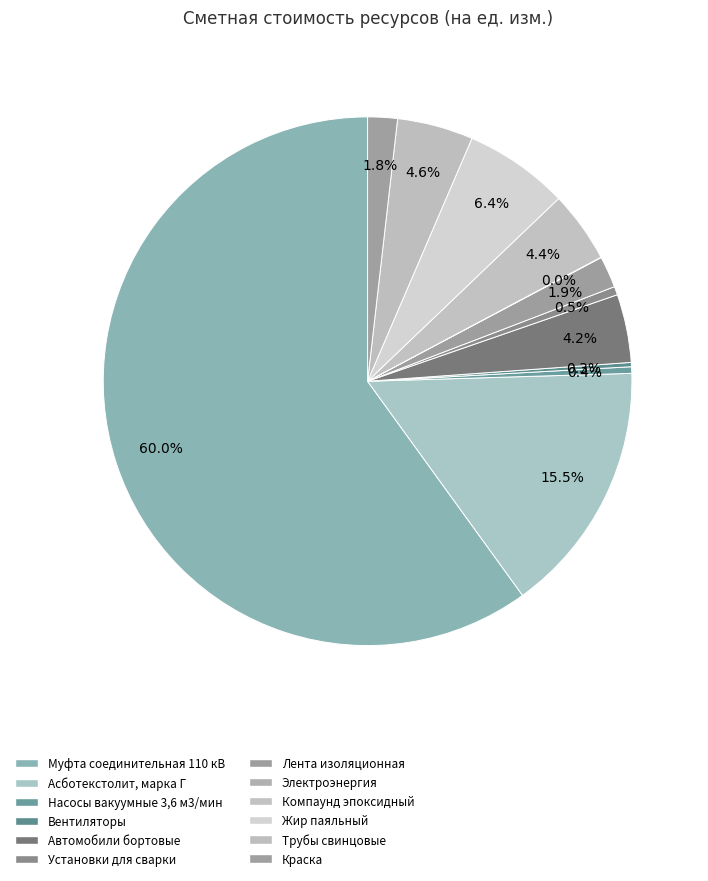

What percentage do Насосы вакуумные 3,6 м3/мин and Трубы свинцовые together represent?

5.0%